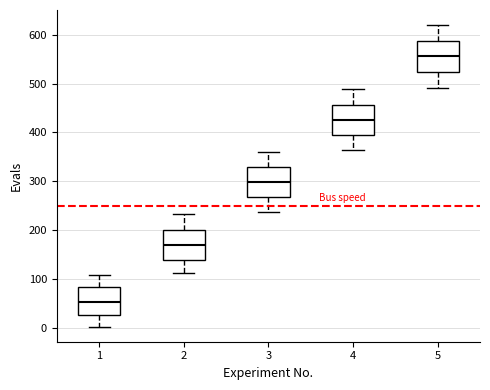

Reading left to right, read every box against the y-axis: the position of its median line, the range the box covers, and the ends of its whiskers. The values are not printed on the chart, so give them approximately, as read against the axis.

1: median 50, box 30 to 80, whiskers 0 to 110
2: median 170, box 140 to 200, whiskers 110 to 230
3: median 300, box 270 to 330, whiskers 240 to 360
4: median 430, box 400 to 460, whiskers 360 to 490
5: median 560, box 520 to 590, whiskers 490 to 620